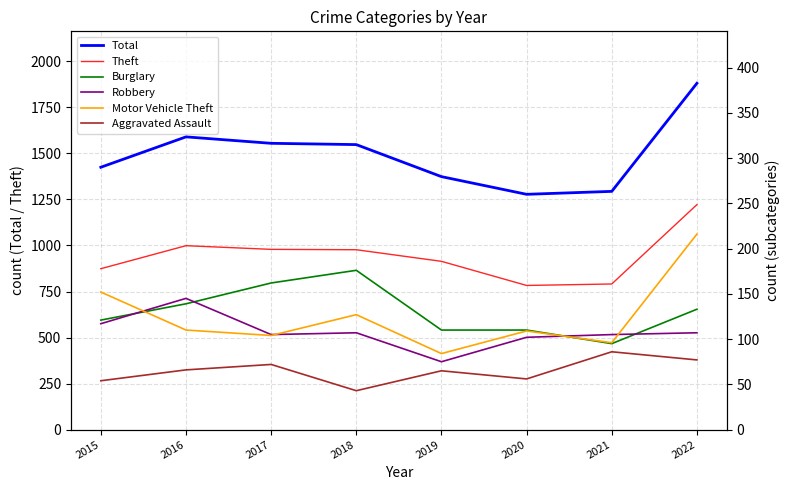

What is the minimum value for Burglary?

95